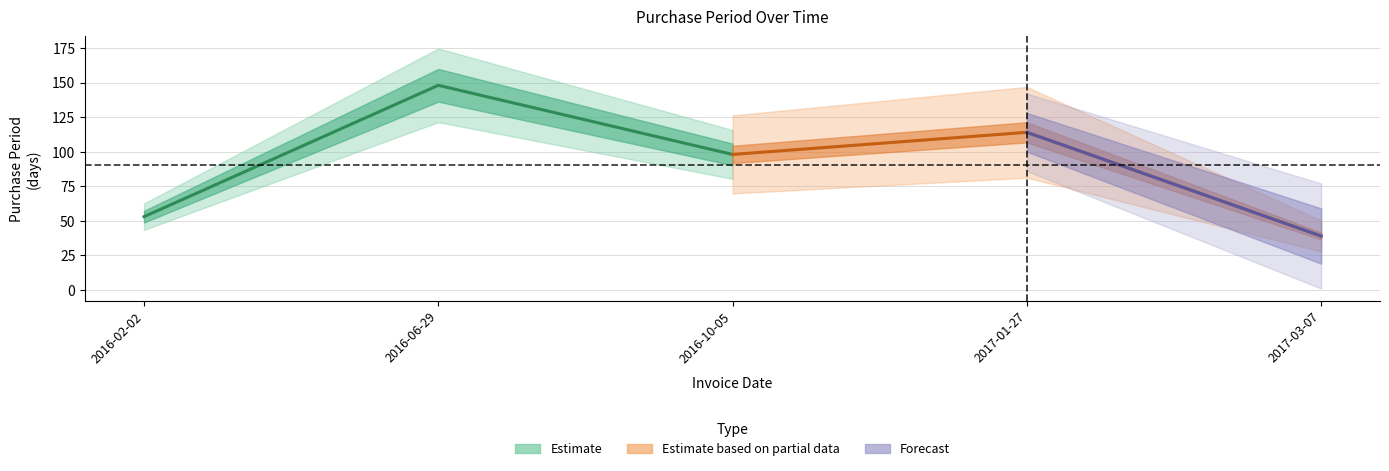

What is the label of the 5th point from the left?

2017-03-07